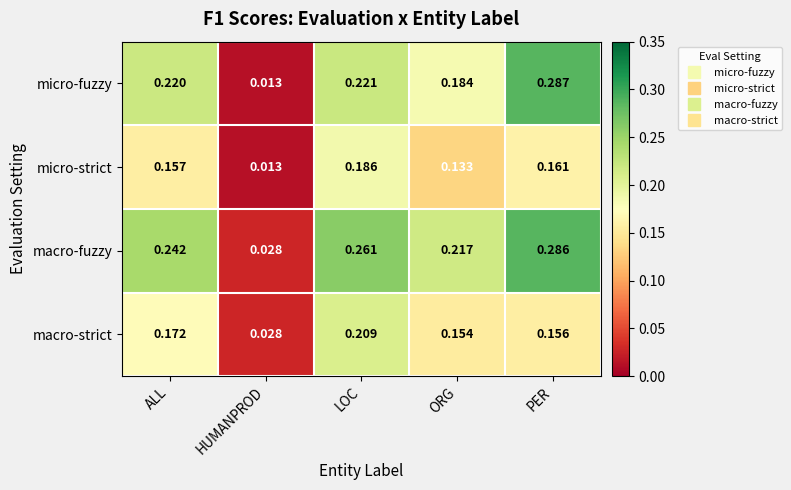

At how many categories does at least one series exceed 0?

5